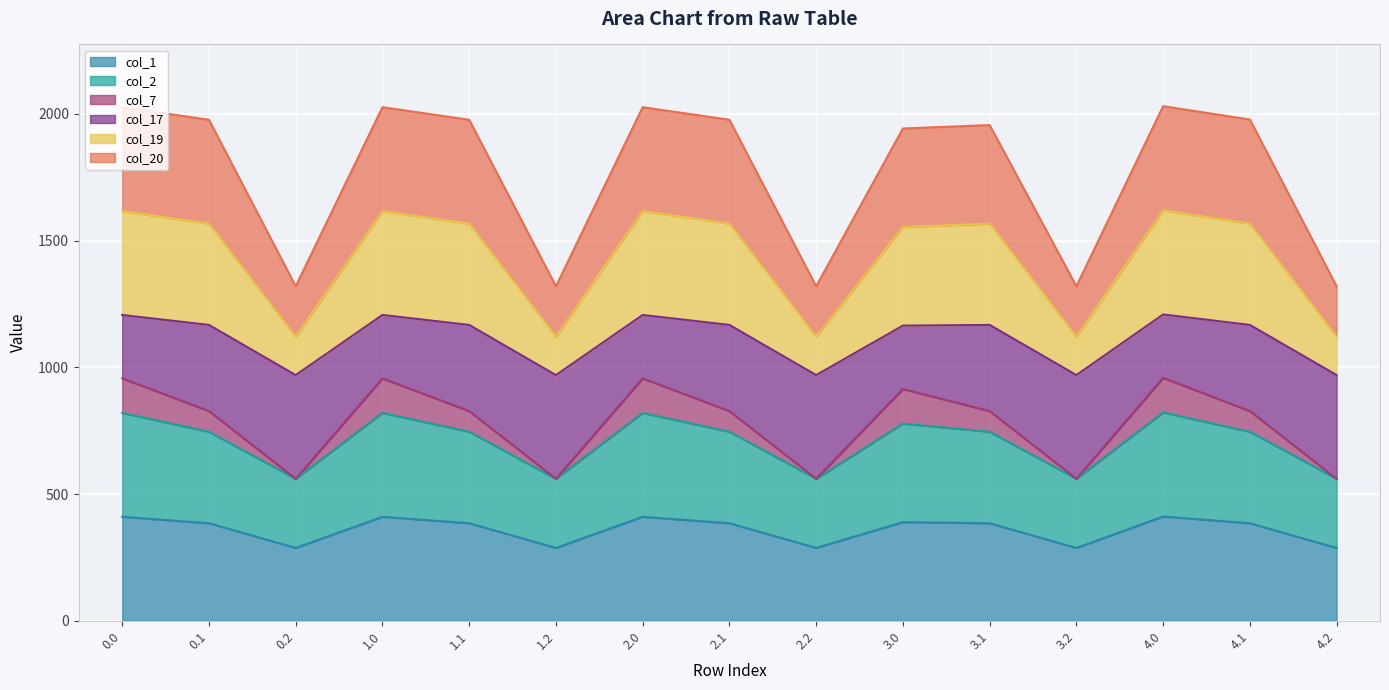

What is the average value of the col_1 series?

359.2